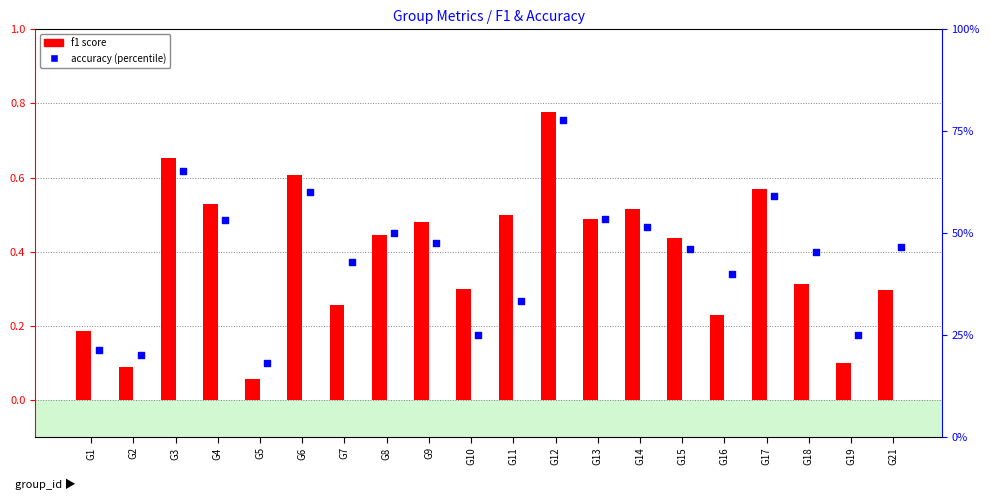

What is the total value across all series at G9?

48.1